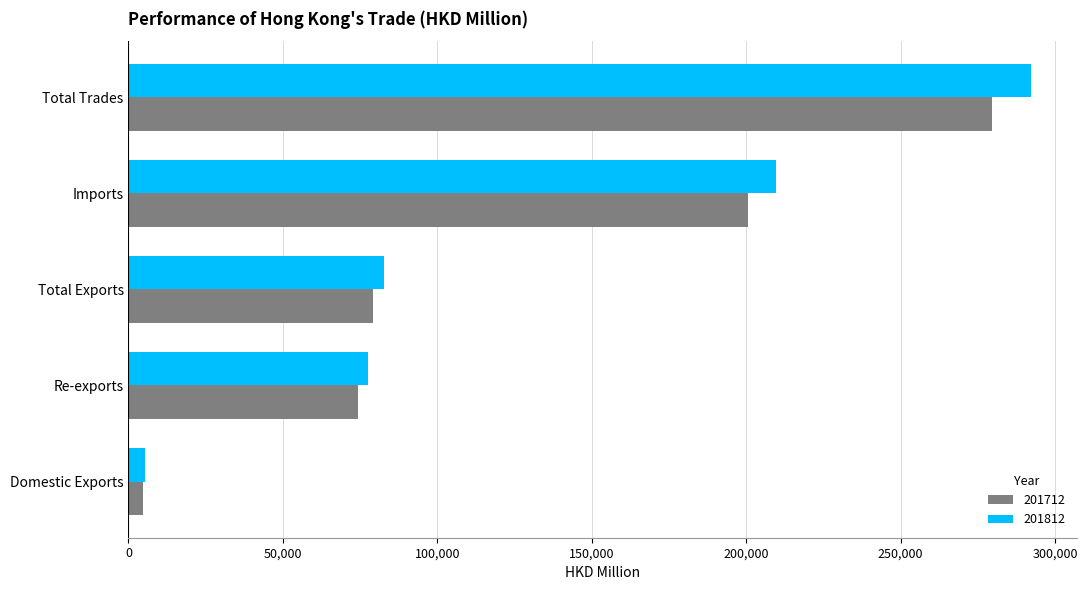

Which category has the lowest value in the 201812 series?

Domestic Exports